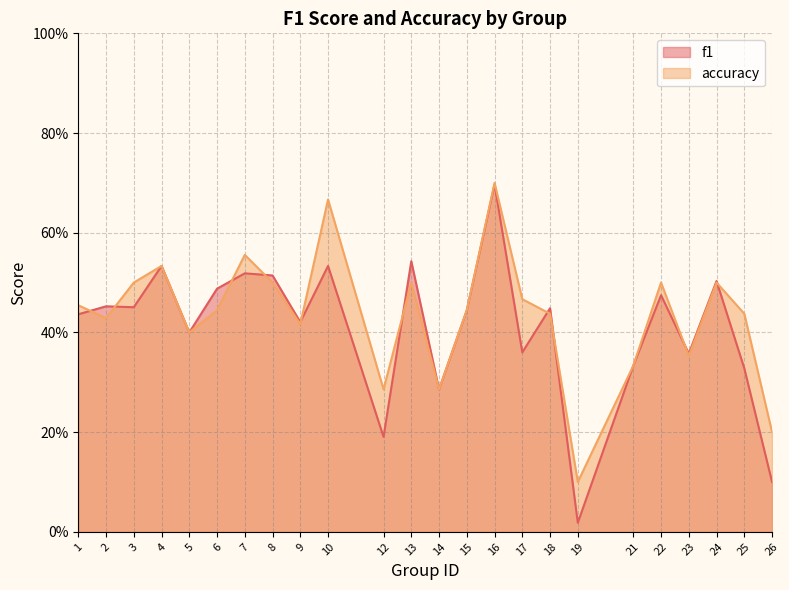

Which category has the lowest value in the f1 series?

19